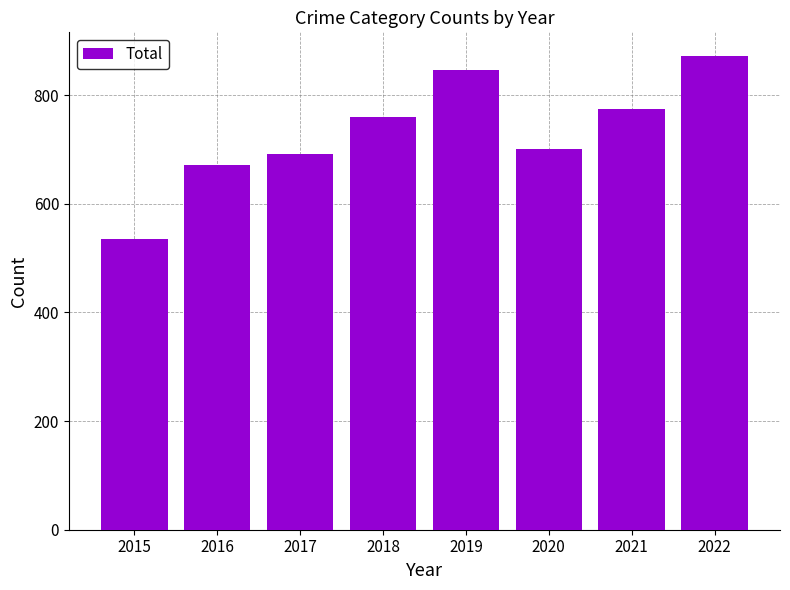

List the labels in order of value, smallest first.

2015, 2016, 2017, 2020, 2018, 2021, 2019, 2022